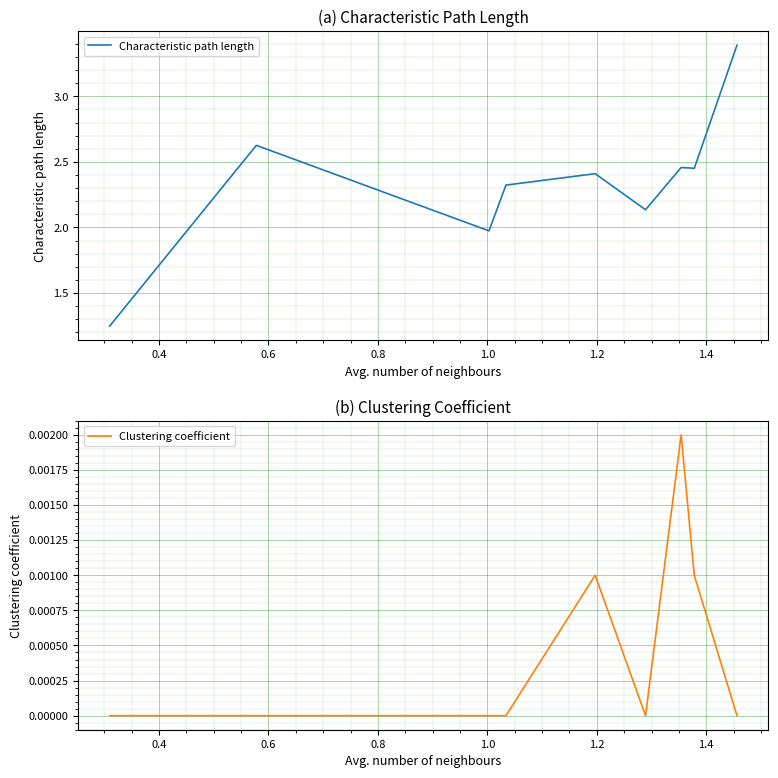

What is the maximum value for Characteristic path length?

3.4